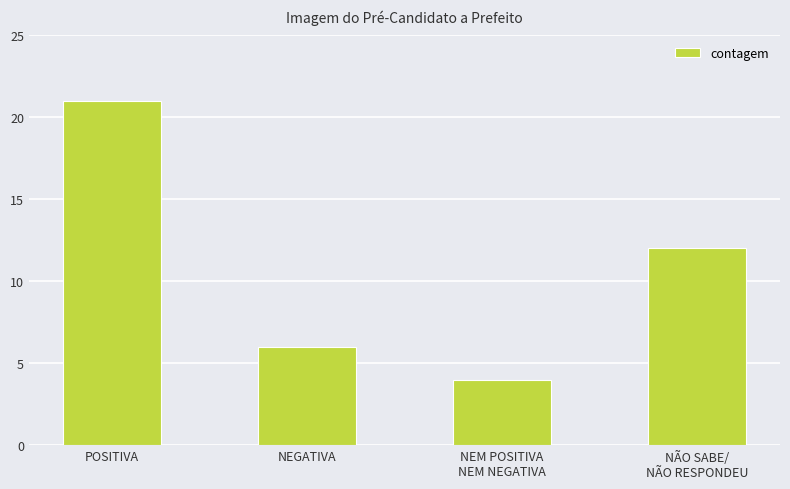

What is the value of the 4th bar from the left?

12